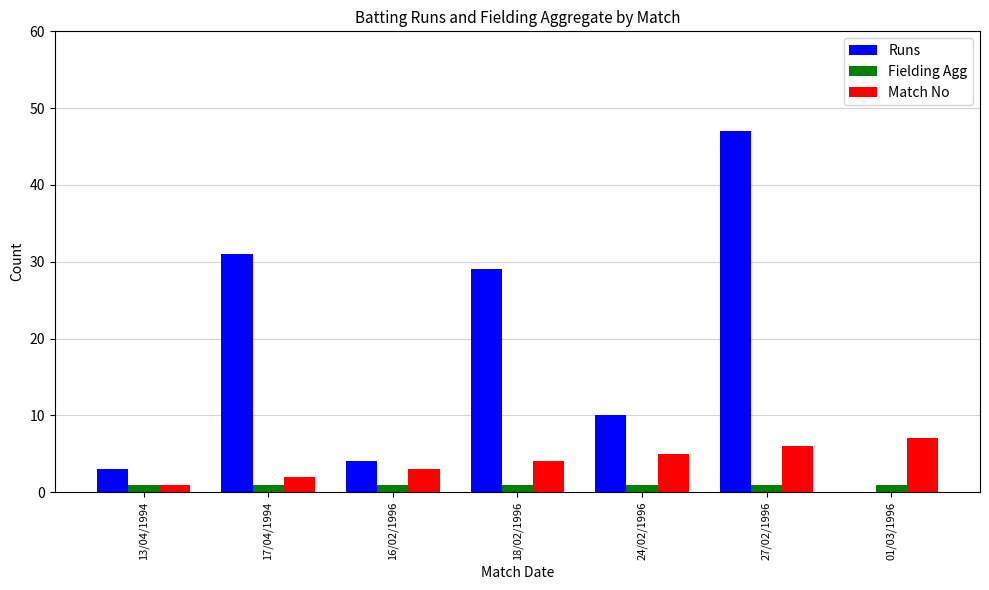

Which series has the largest total across all categories?

Runs